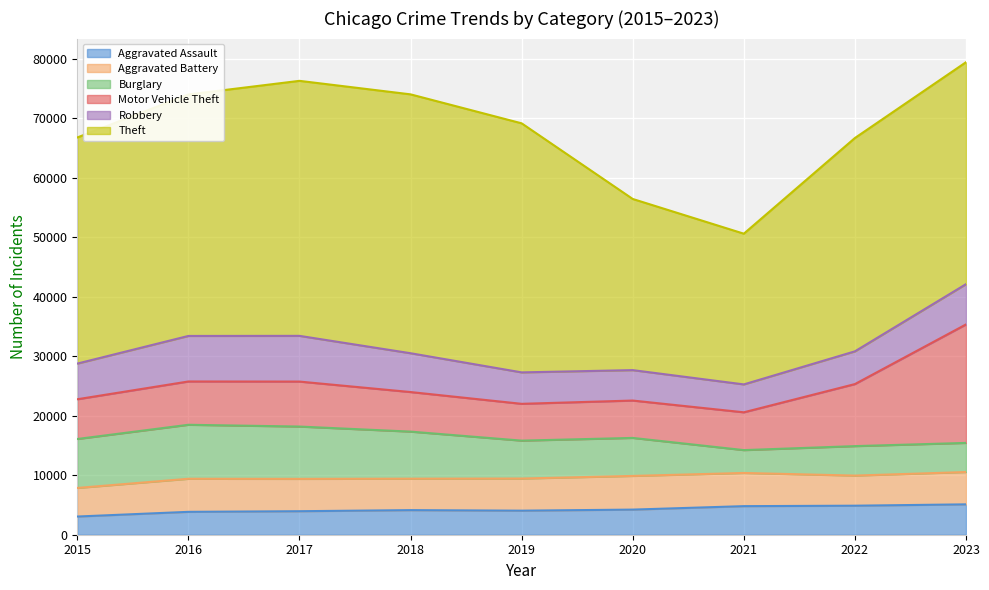

Does the chart display data point markers on the line(s)?

No